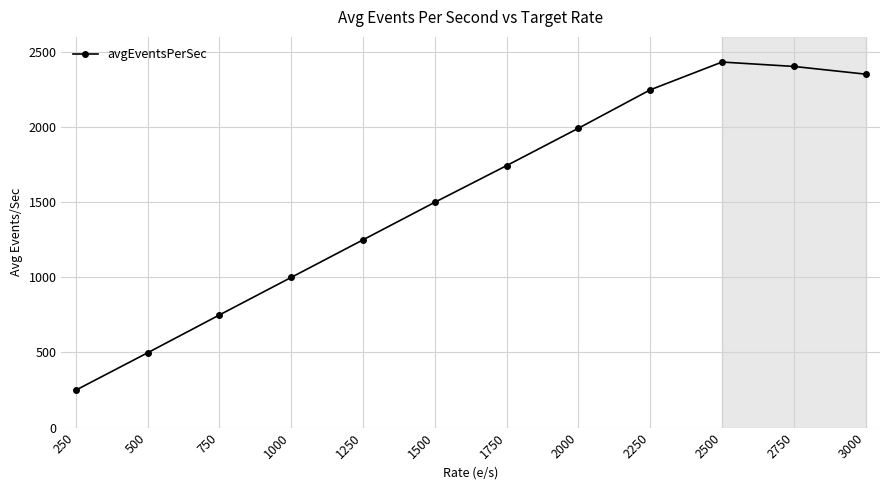

Which has a higher value, 750 or 1250?

1250